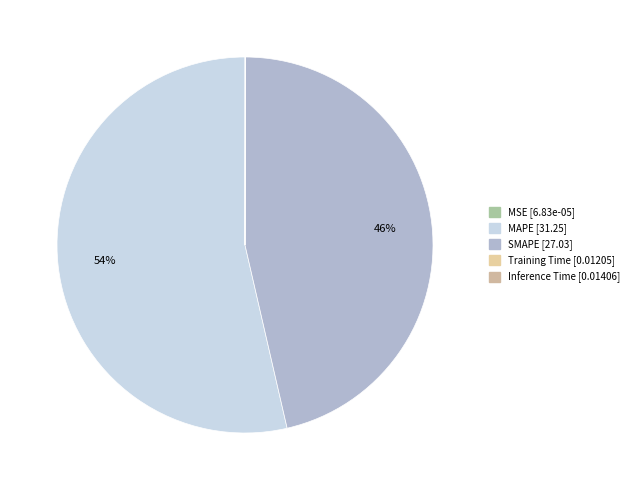

How many slices are in this pie chart?

5